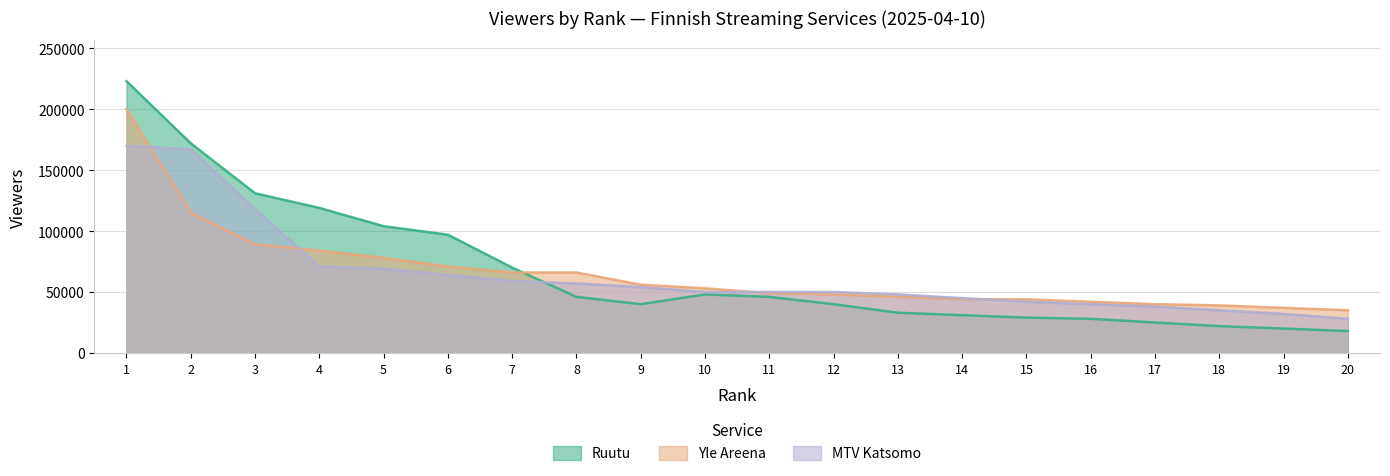

Between which two adjacent categories do Ruutu and MTV Katsomo first intersect?

7 and 8